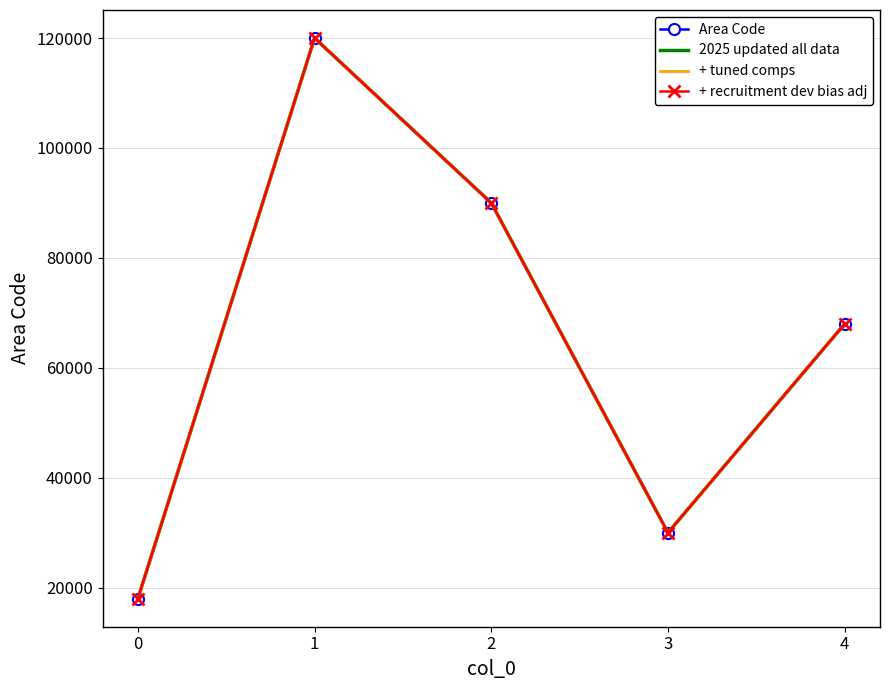

What is the difference between the maximum and minimum values in the Area Code series?

102000